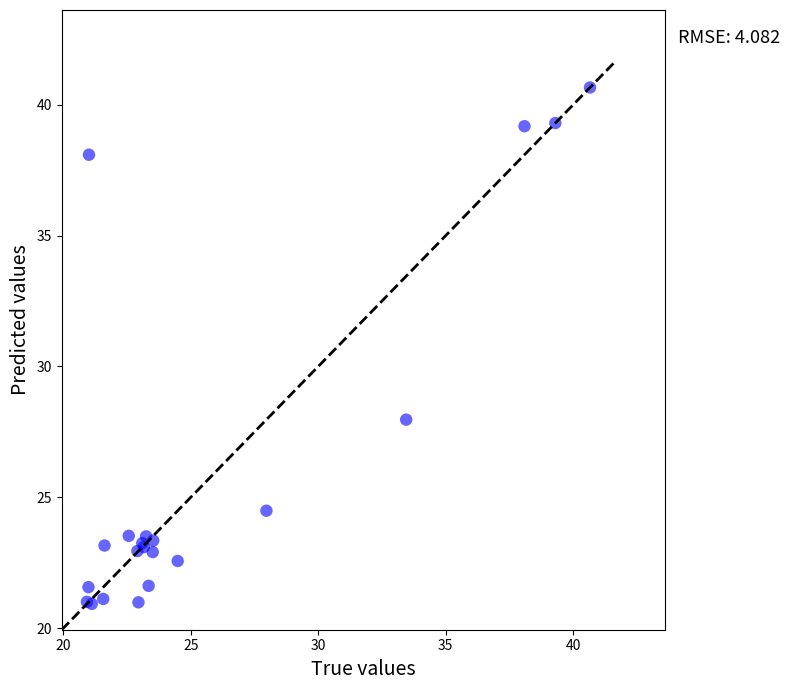

What Y value in the scatter plot is closest to 30?

28.0